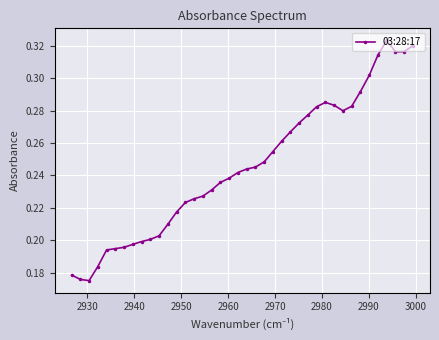

Count the values in the range 0 to 1.

40